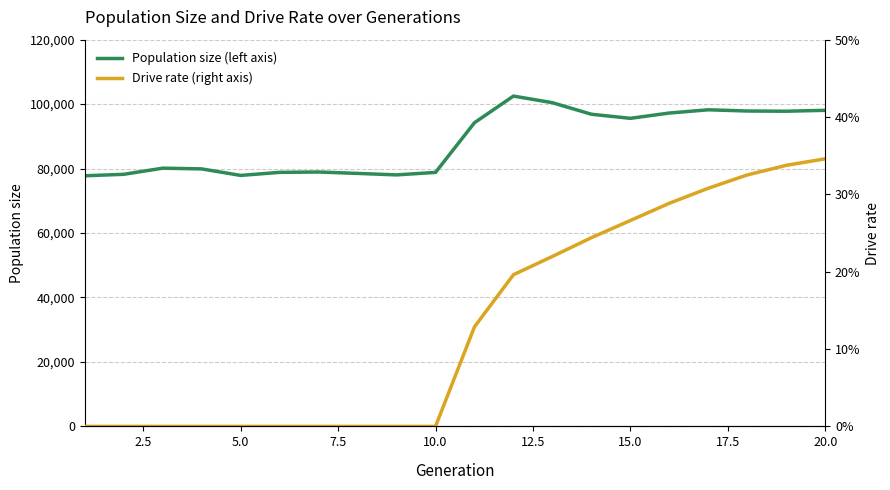

List the series in order of their overall mean, highest first.

Population size (left axis), Drive rate (right axis)